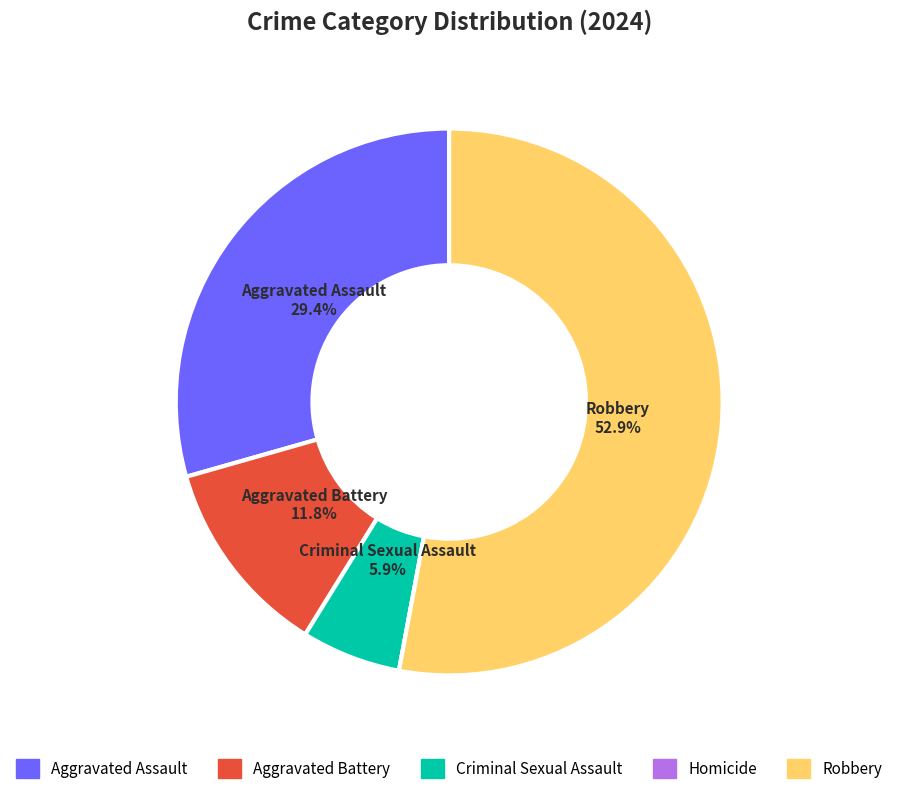

What percentage do Aggravated Battery and Robbery together represent?

64.7%